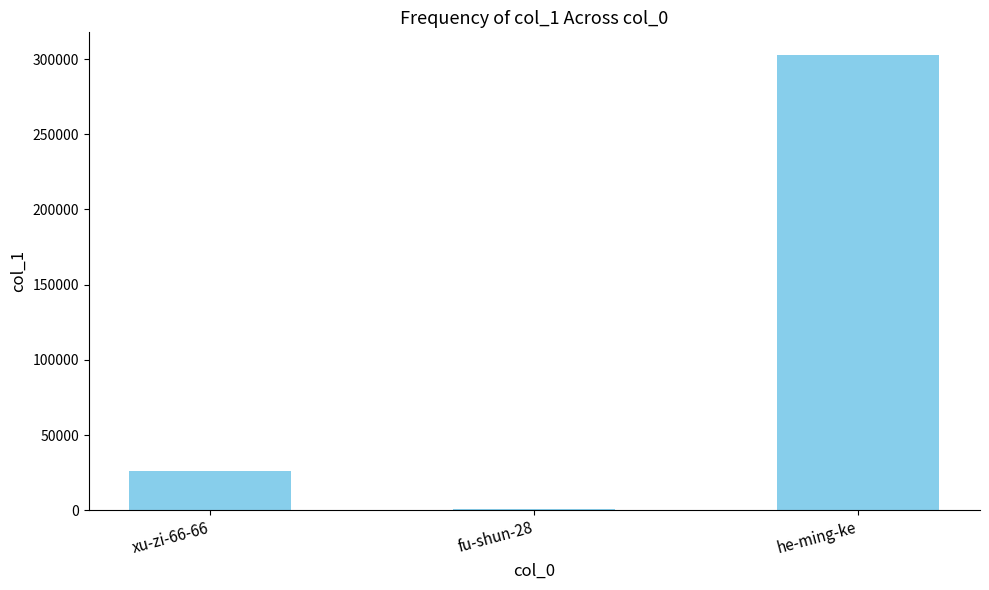

How many categories are shown in the chart?

3